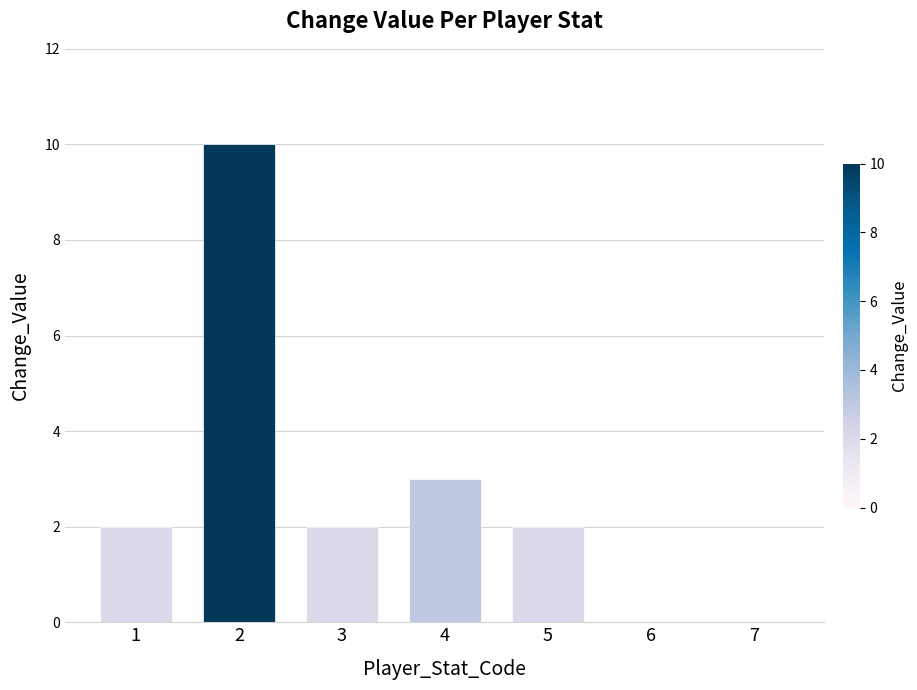

What is the difference between the values at 7 and 1?

2